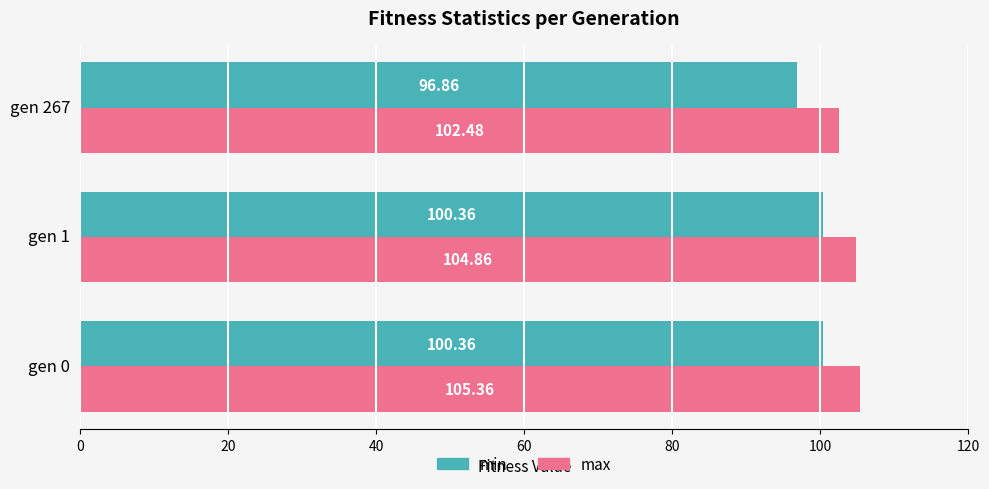

Rank the series by their maximum value, from highest to lowest.

max, min